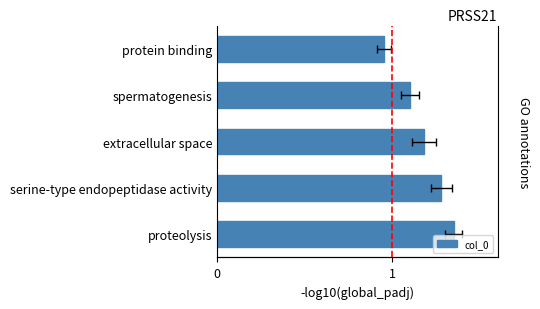

Reading left to right, transcribe all the data shown in this chart.

1.4	1.3	1.2	1.1	0.9